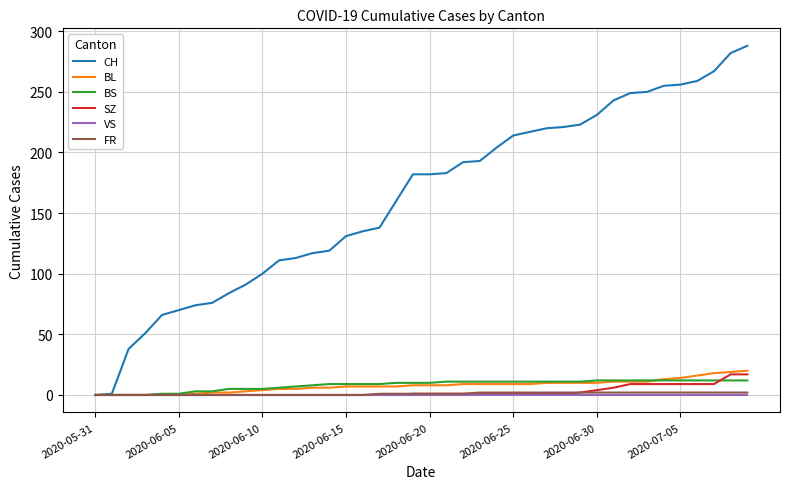

Which series has the widest spread of values?

CH